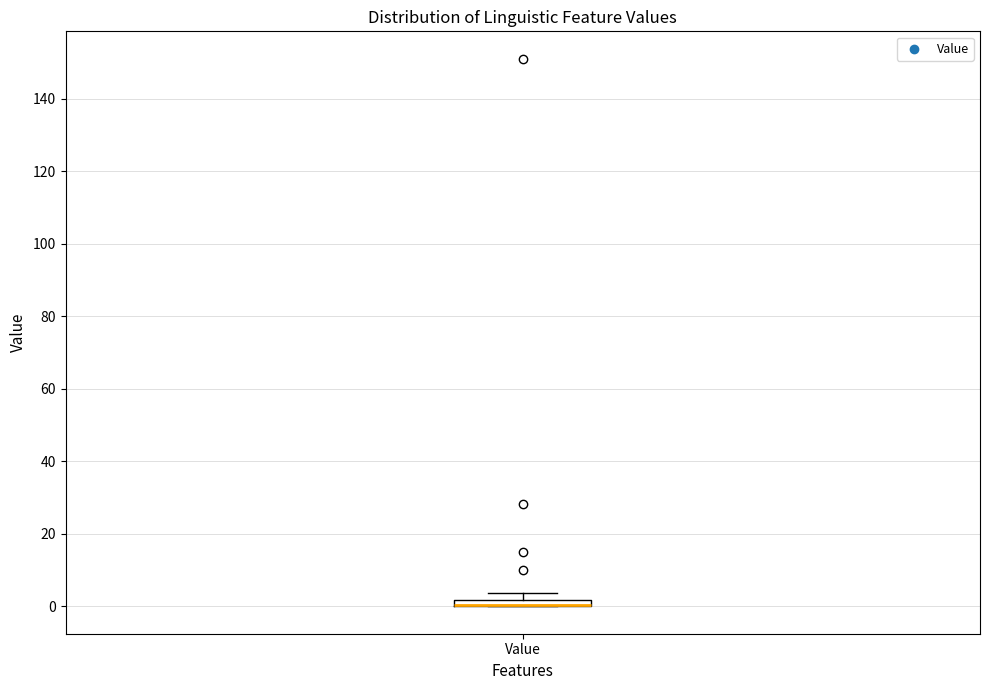

Where is the upper edge of the box for Value on the y-axis? The values are not printed on the chart, so give them approximately, as read against the axis.

2